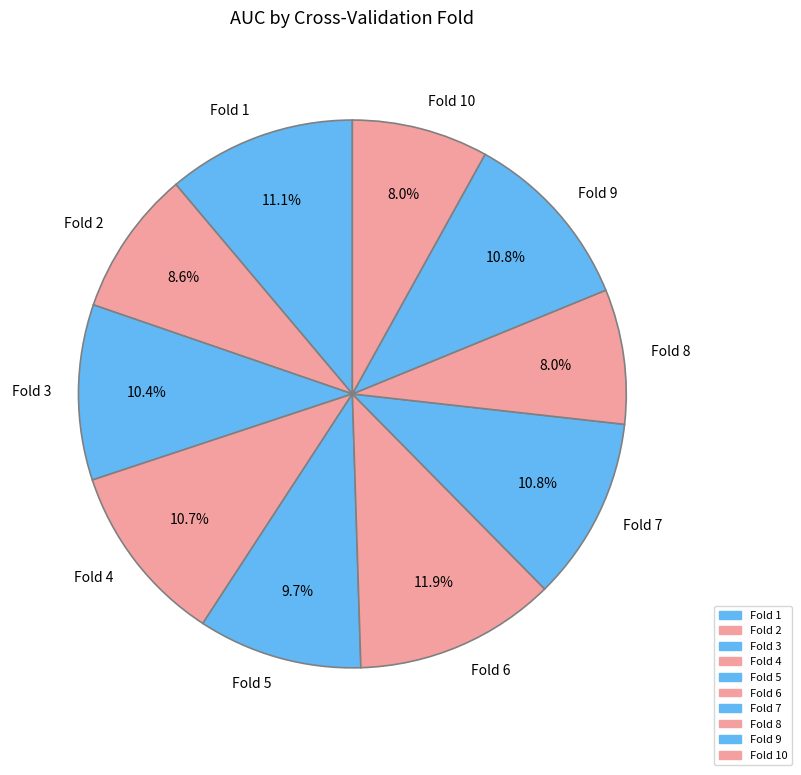

To the nearest percent, what is the combined percentage of Fold 8 and Fold 2?

17%